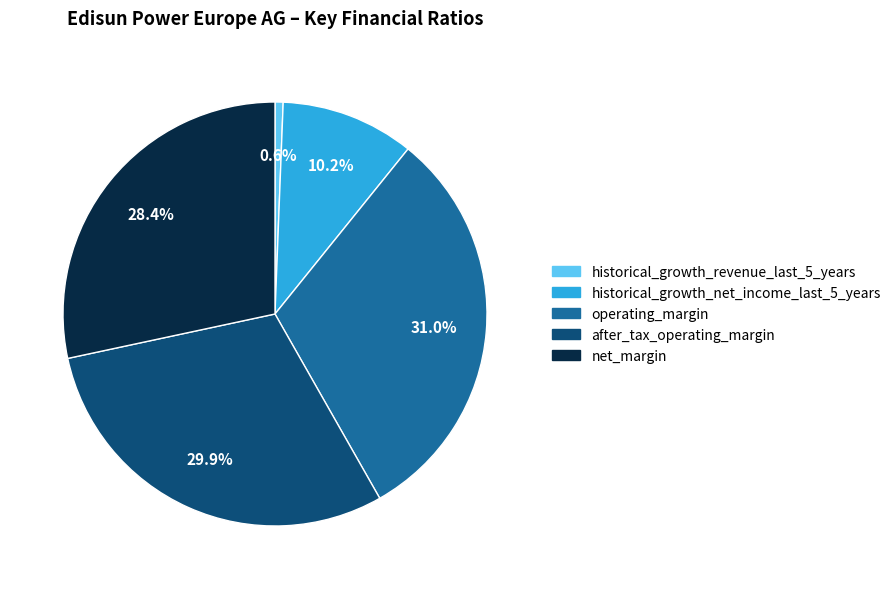

Rank the categories by value from highest to lowest.

operating_margin, after_tax_operating_margin, net_margin, historical_growth_net_income_last_5_years, historical_growth_revenue_last_5_years